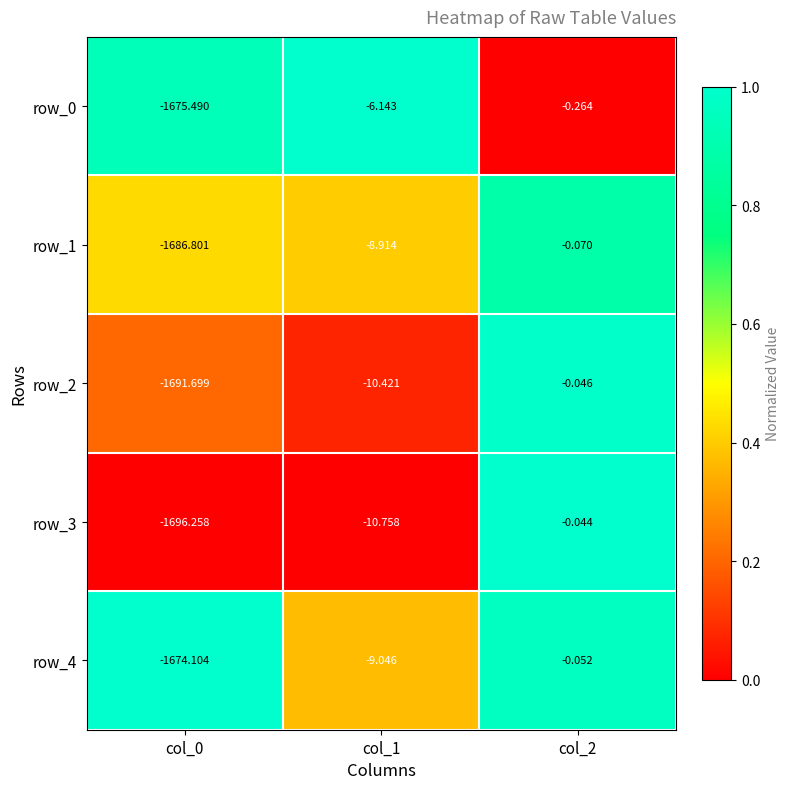

How many values in the row_2 series exceed -10?

1